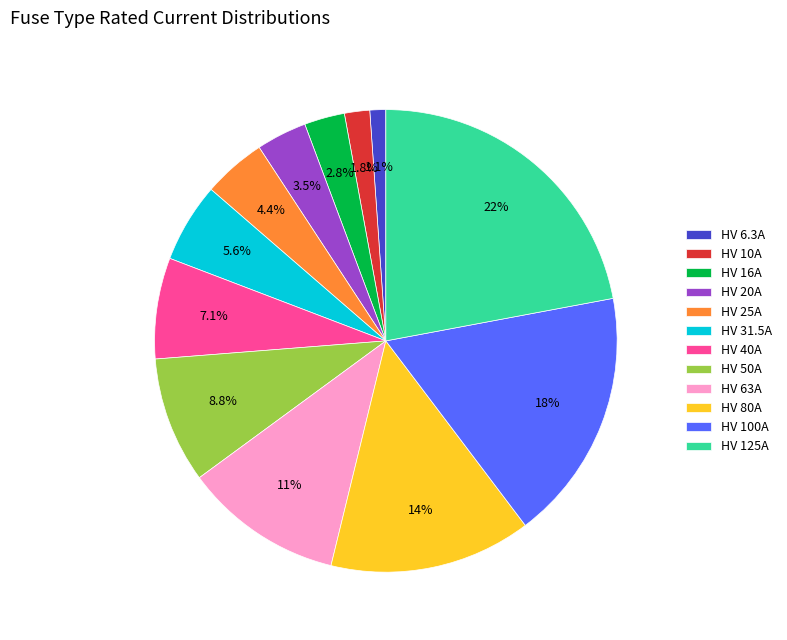

Do HV 31.5A and HV 10A together represent more than half of the pie?

No